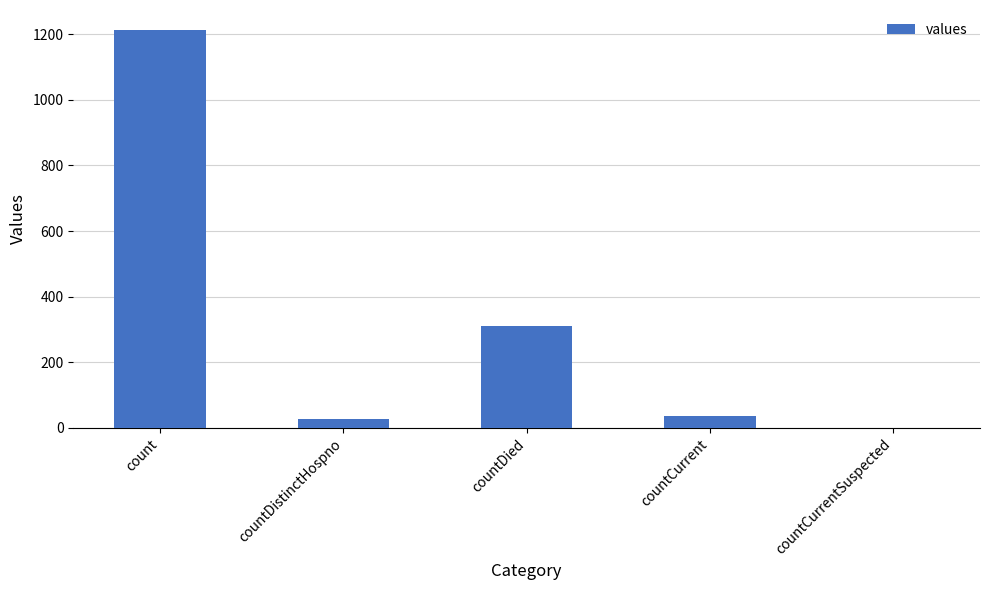

What is the greatest value displayed?

1213